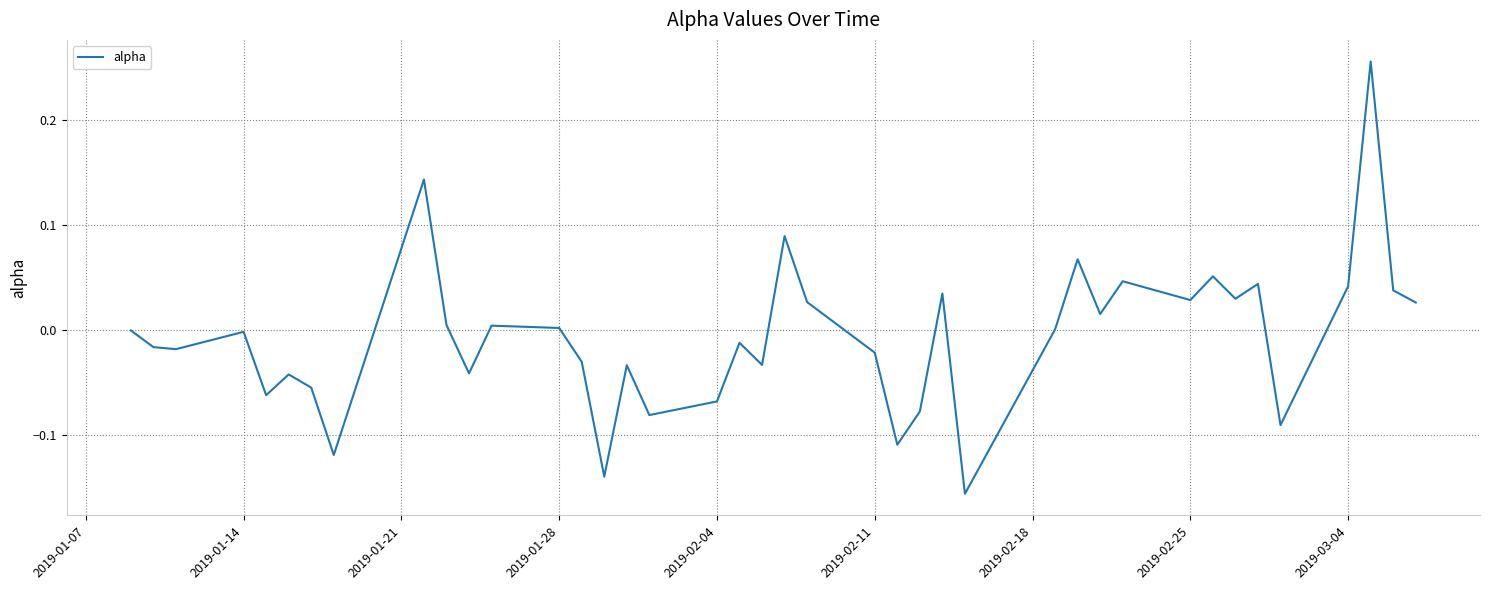

What is the difference between the maximum and minimum values?

0.4